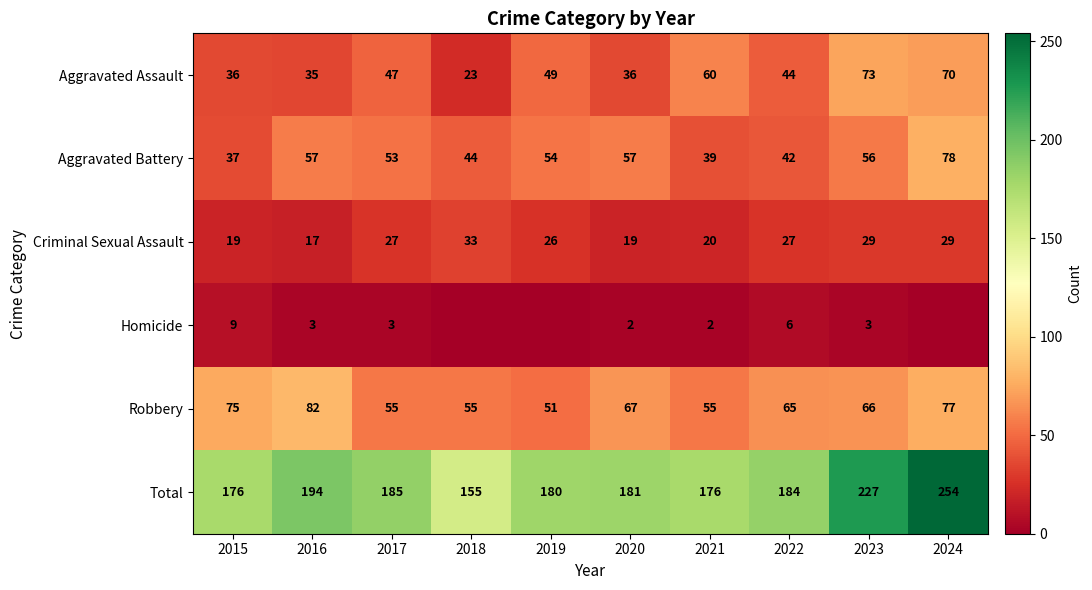

Is the value of Criminal Sexual Assault at 2020 greater than the value of Total at 2021?

No